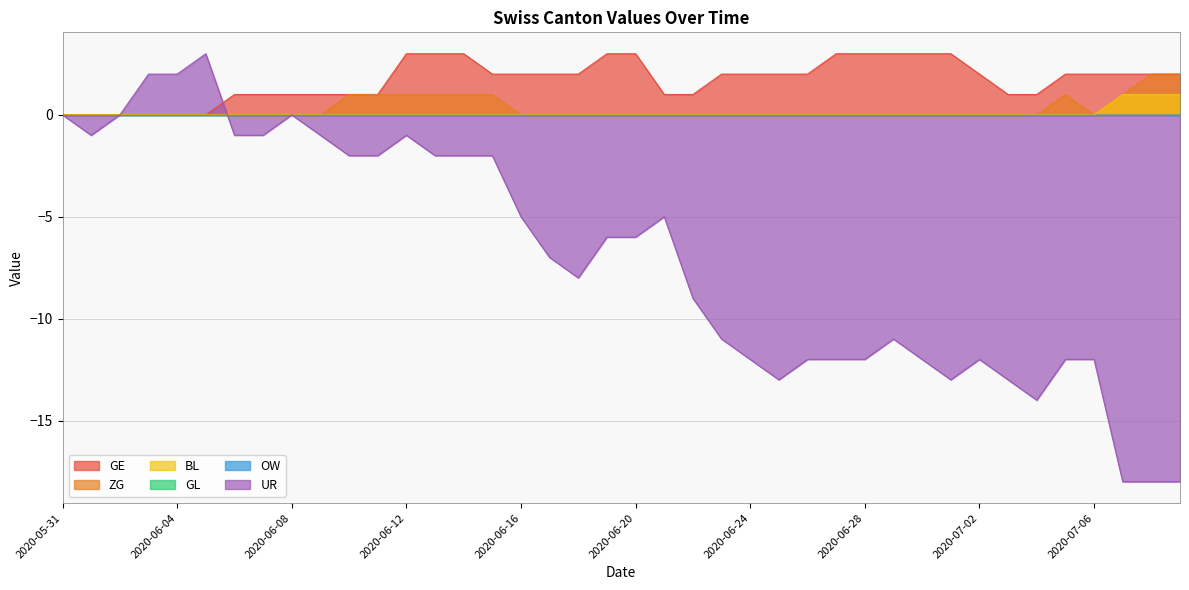

What is the difference between the highest and lowest values at 2020-07-03?

14